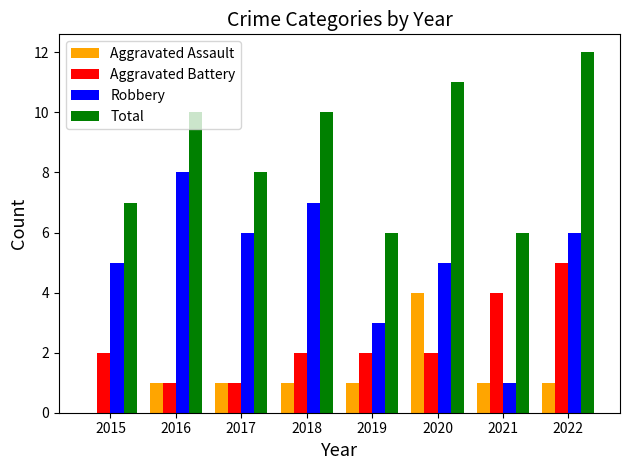

Which series has the largest total across all categories?

Total